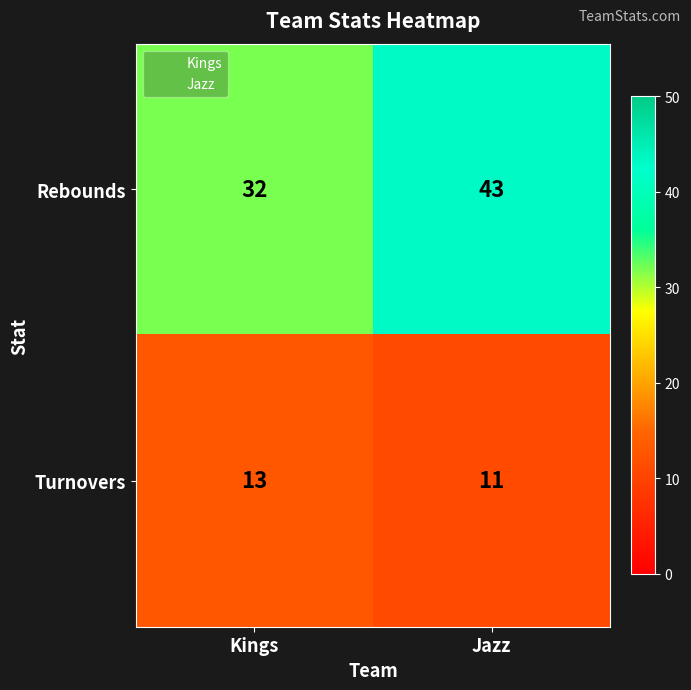

Rank the series by their maximum value, from lowest to highest.

Turnovers, Rebounds